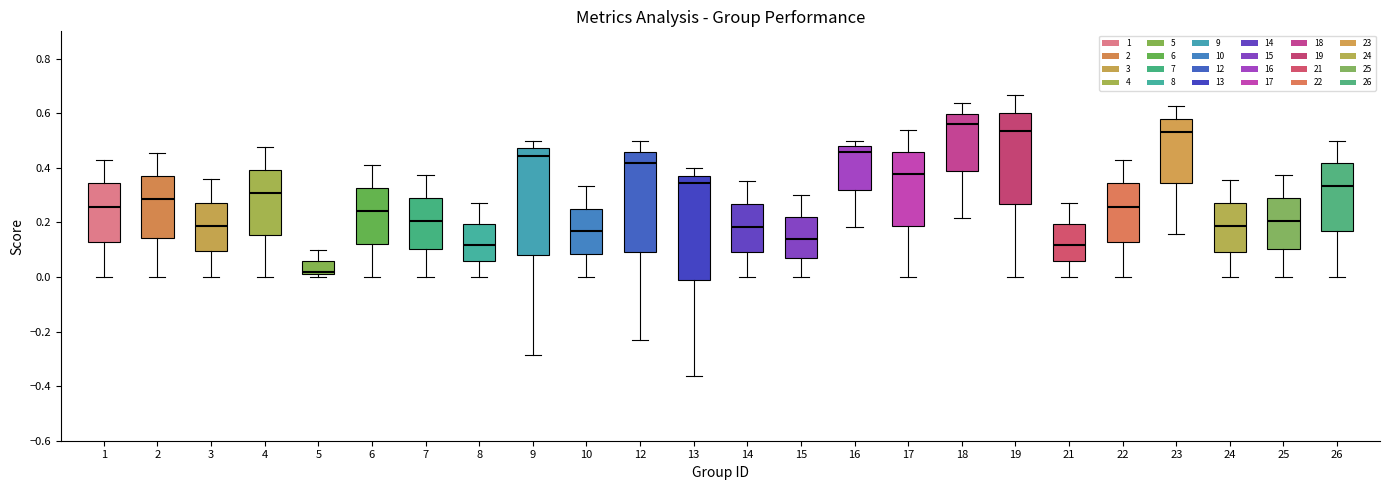

Where is the lower edge of the box at x = 14 on the y-axis? The values are not printed on the chart, so give them approximately, as read against the axis.

0.10